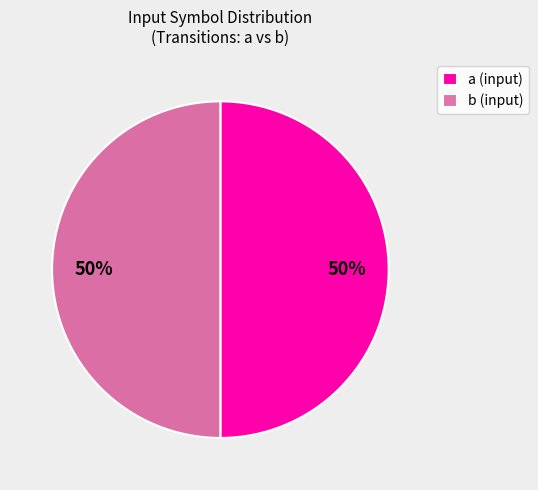

To the nearest percent, what percentage of the pie is b (input)?

50%